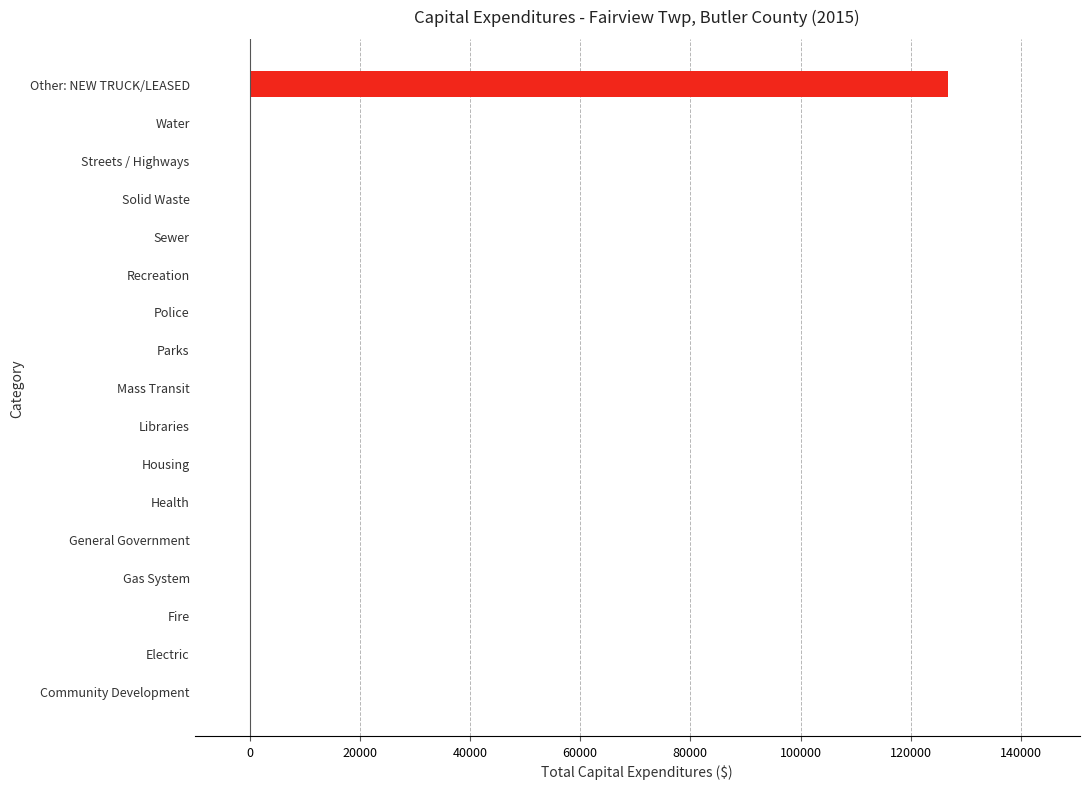

Is it true that the value at Sewer is 0?

True